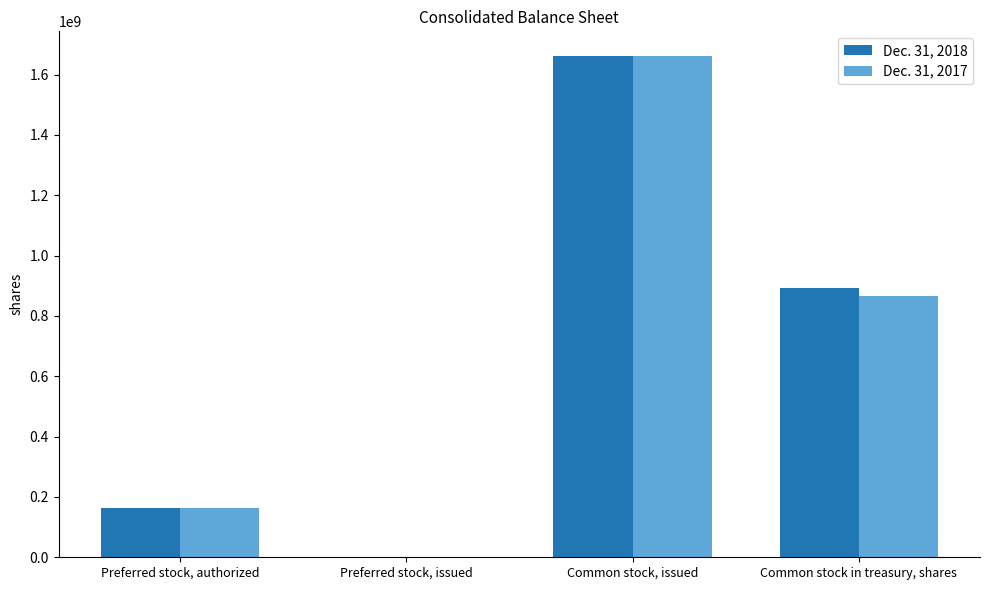

Is it true that Dec. 31, 2018 equals 277048047 at Preferred stock, authorized?

False